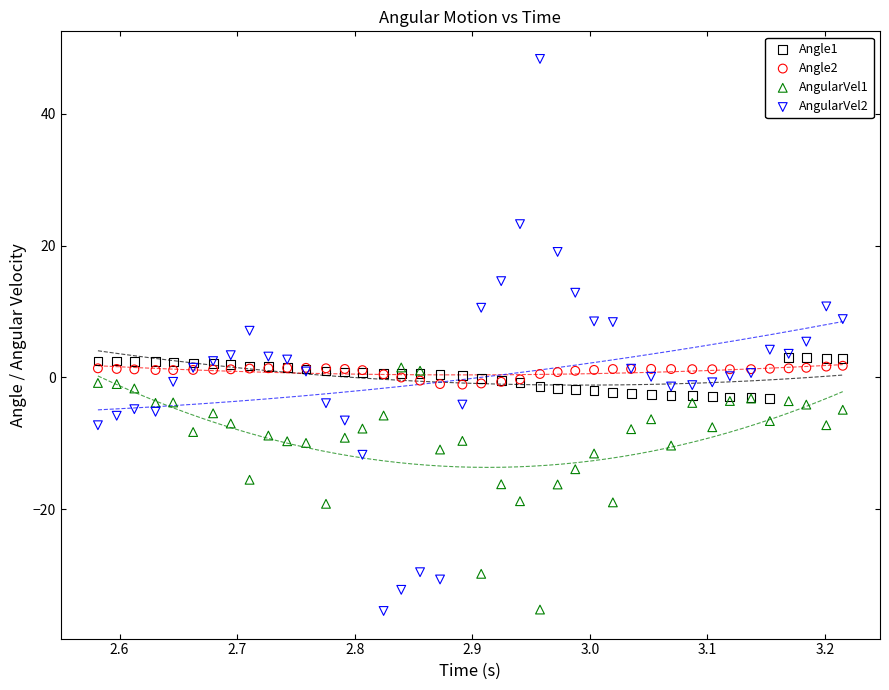

What are all the series names shown in the legend?

Angle1, Angle2, AngularVel1, AngularVel2